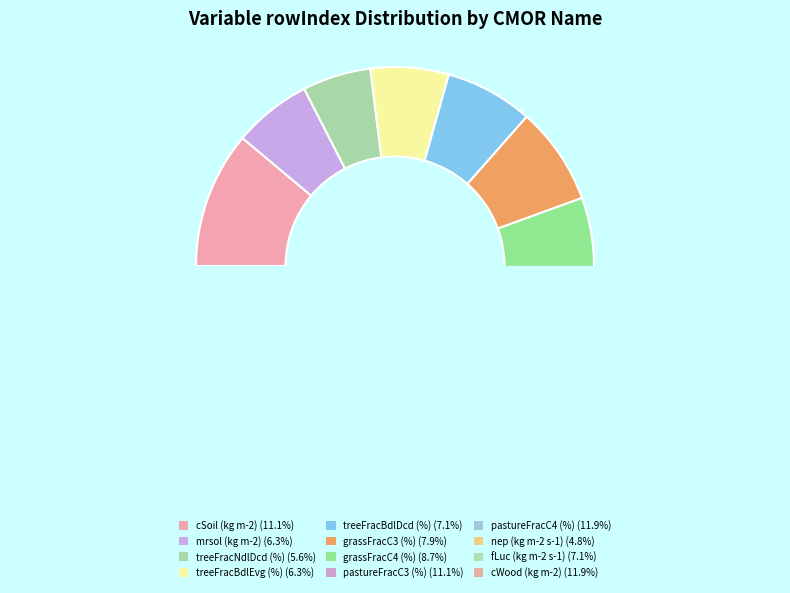

Does treeFracBdlEvg (%) represent more than half of the total?

No